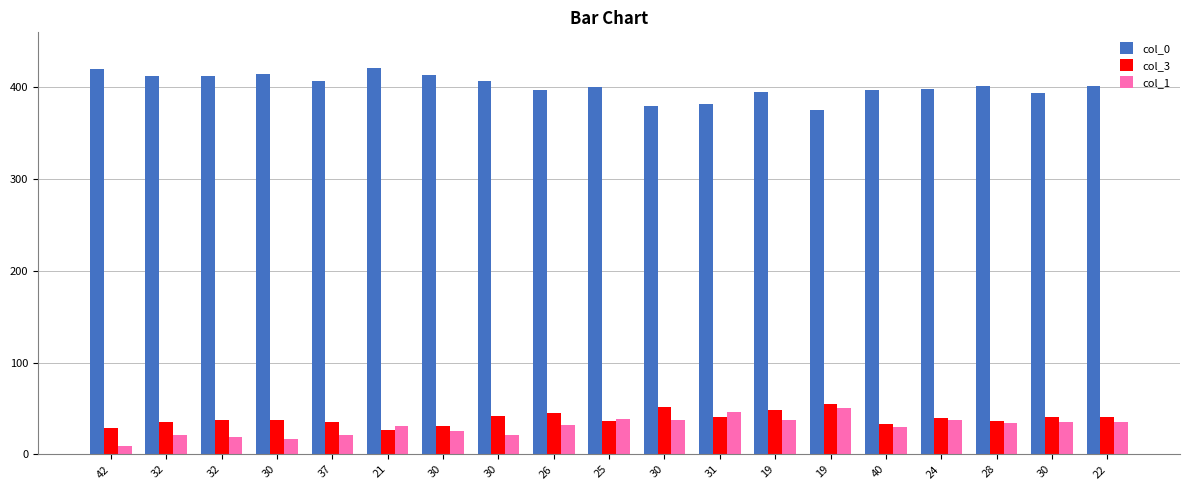

At which label does col_0 reach its peak?

21